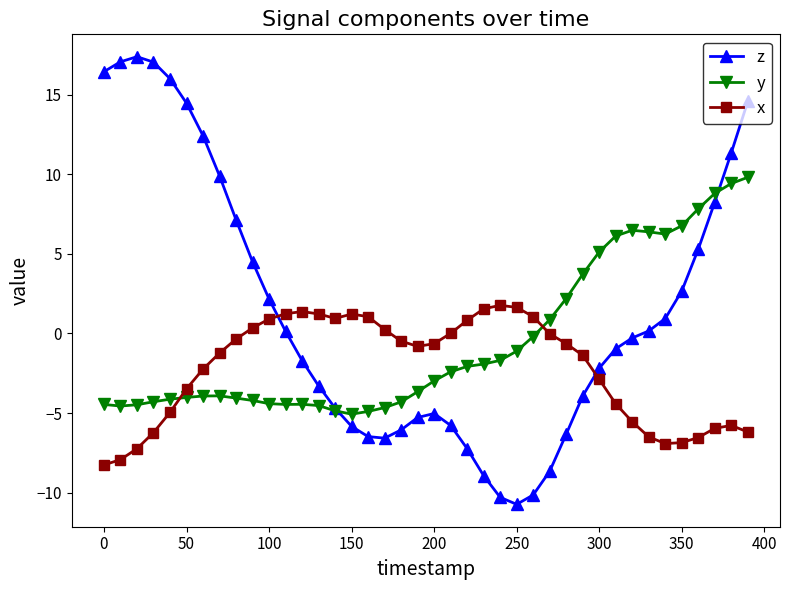

Which series has the largest total across all categories?

z